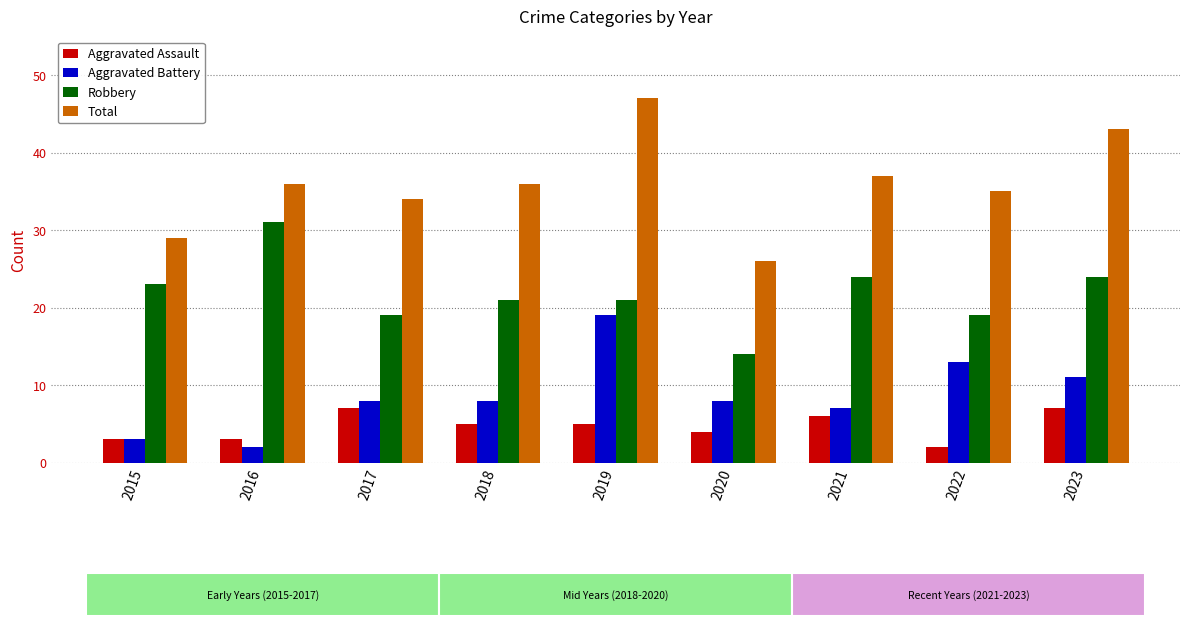

How many values in the Total series are below 36?

4